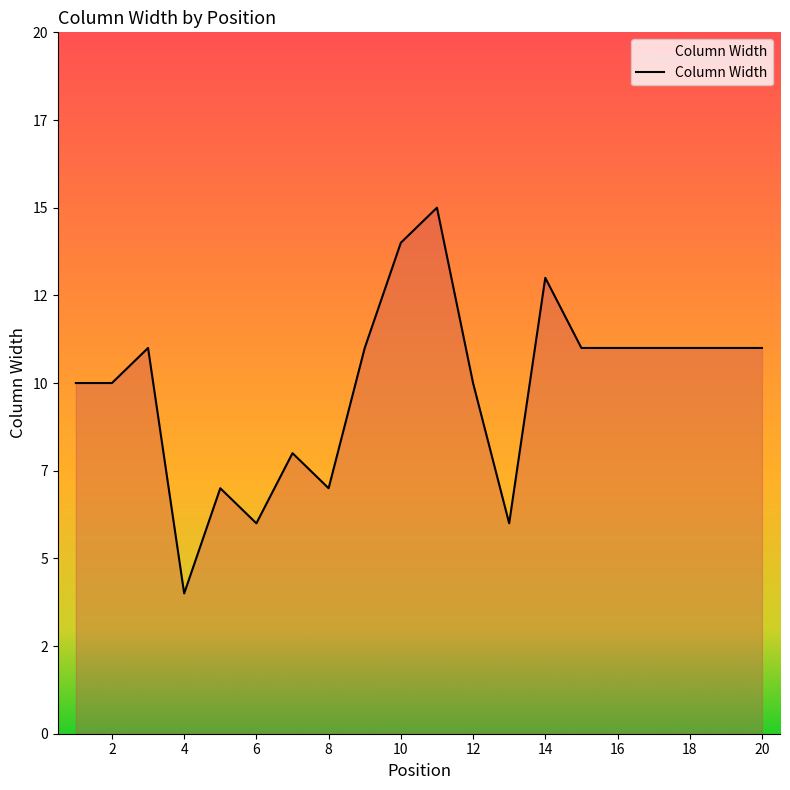

Does the chart have visible grid lines?

No